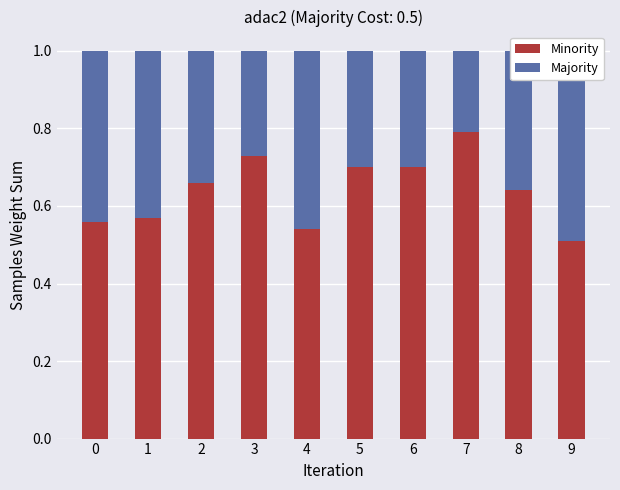

Reading right to left, what are all the values shown in this chart?

Minority: 9=0.5	8=0.6	7=0.8	6=0.7	5=0.7	4=0.5	3=0.7	2=0.7	1=0.6	0=0.6
Majority: 9=0.5	8=0.4	7=0.2	6=0.3	5=0.3	4=0.5	3=0.3	2=0.3	1=0.4	0=0.4